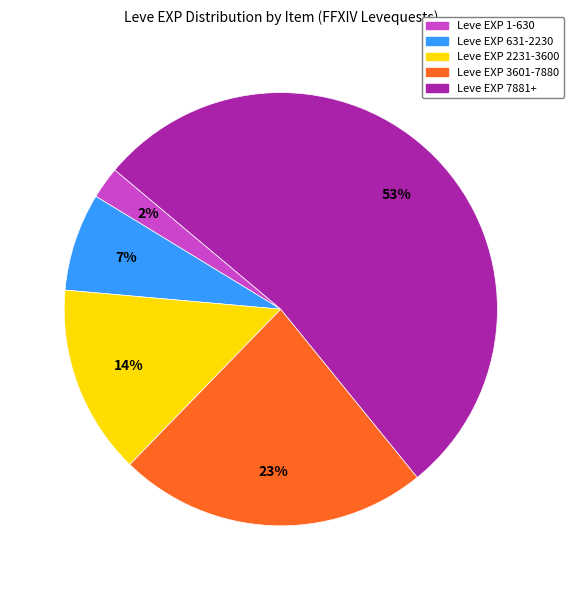

To the nearest percent, what is the average slice percentage?

20%